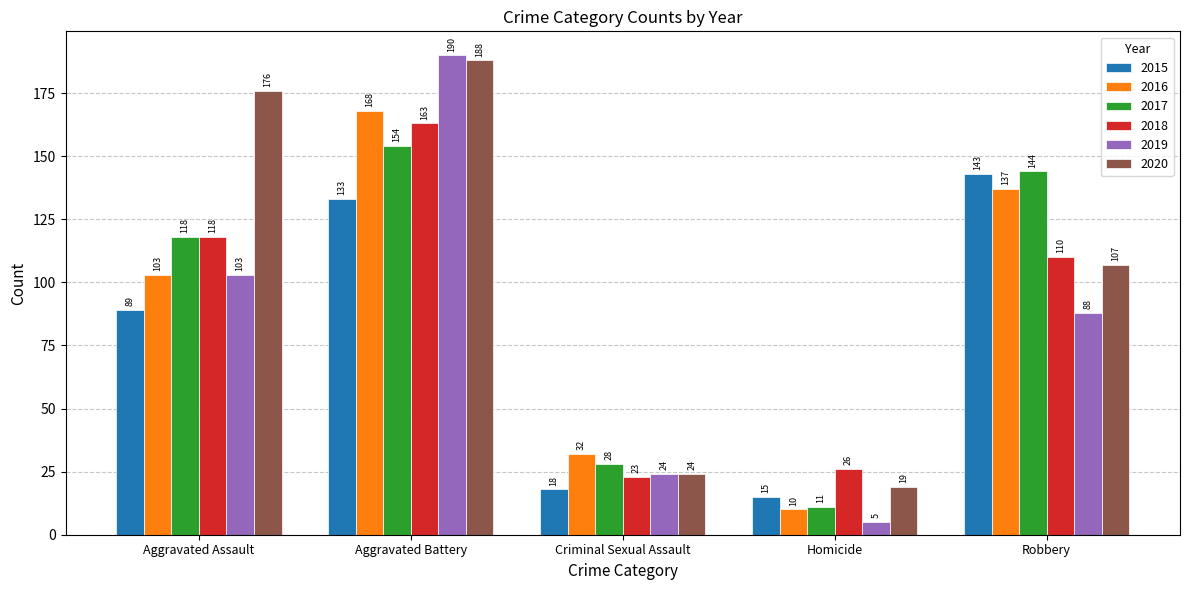

Which series has the largest range (max minus min)?

2019